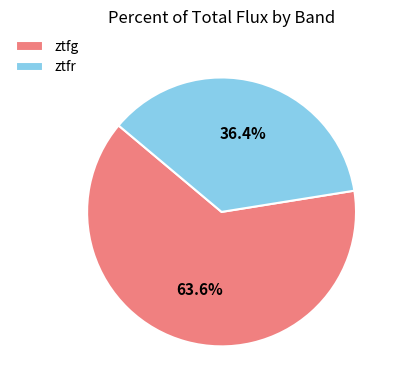

Which category has the biggest portion of the pie?

ztfg